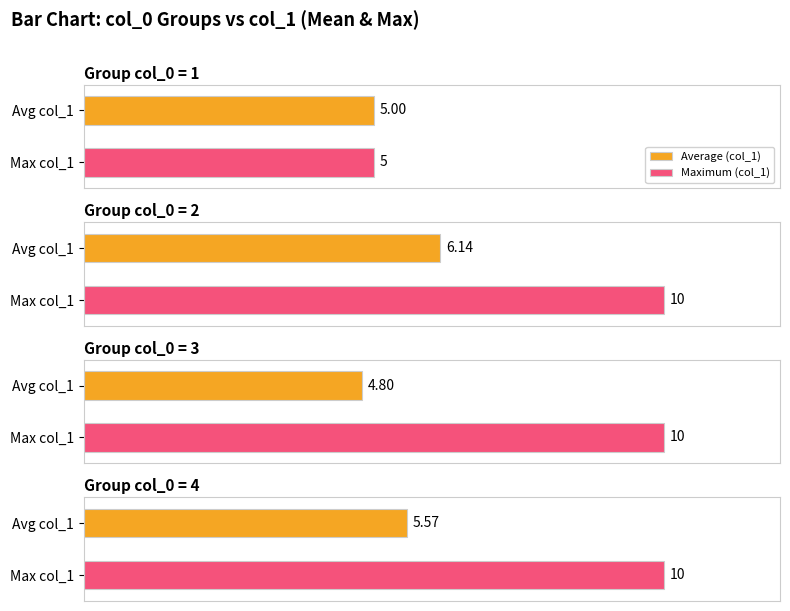

What is the maximum value shown in the chart?

10